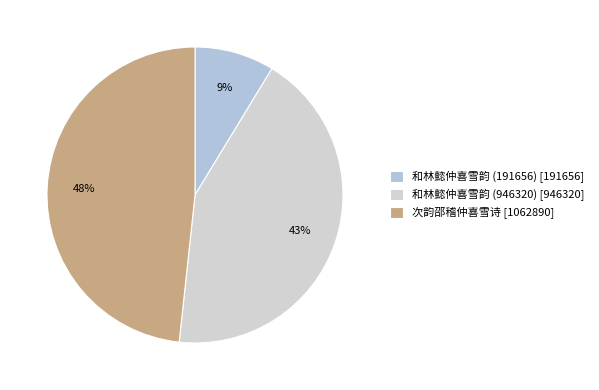

Do 和林懿仲喜雪韵 (946320) and 和林懿仲喜雪韵 (191656) together represent more than half of the pie?

Yes